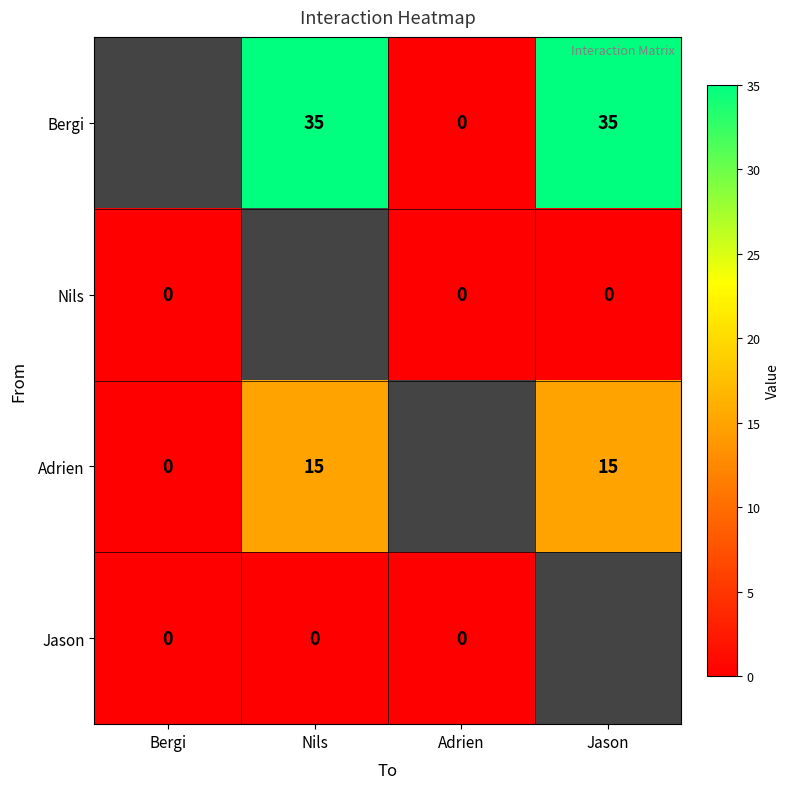

What is the difference between the Bergi values at Adrien and Nils?

35